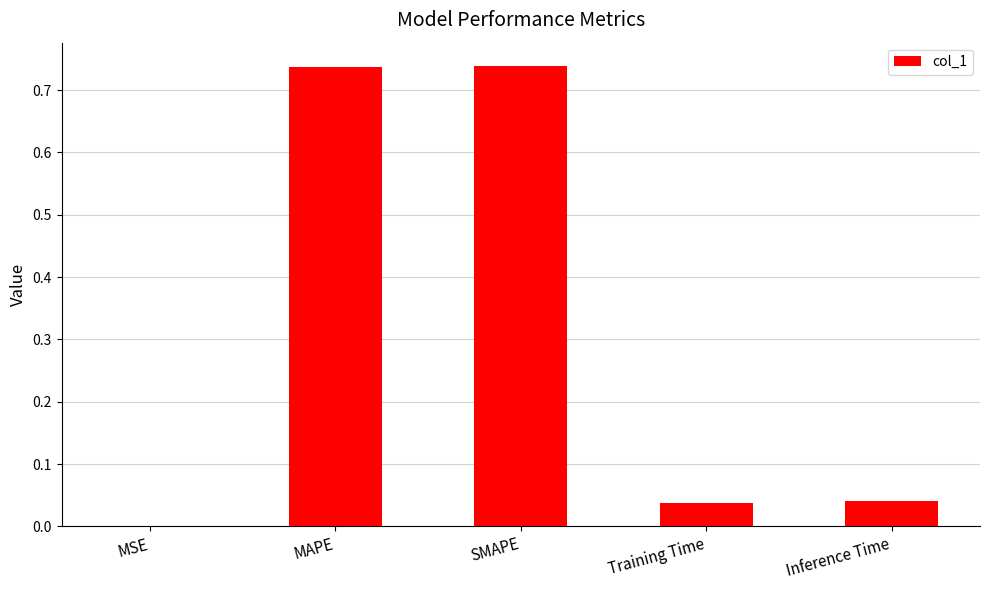

The chart shows a value of 0.0 at Inference Time. True or false?

True